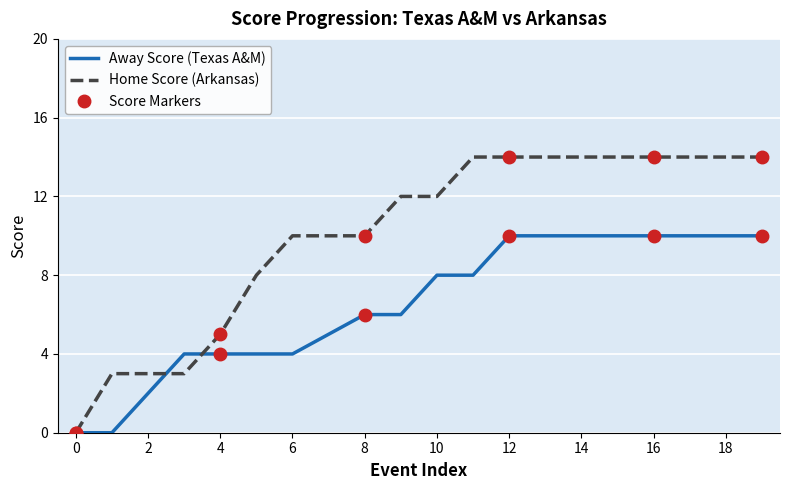

Rank the series by their maximum value, from highest to lowest.

Home Score, Away Score